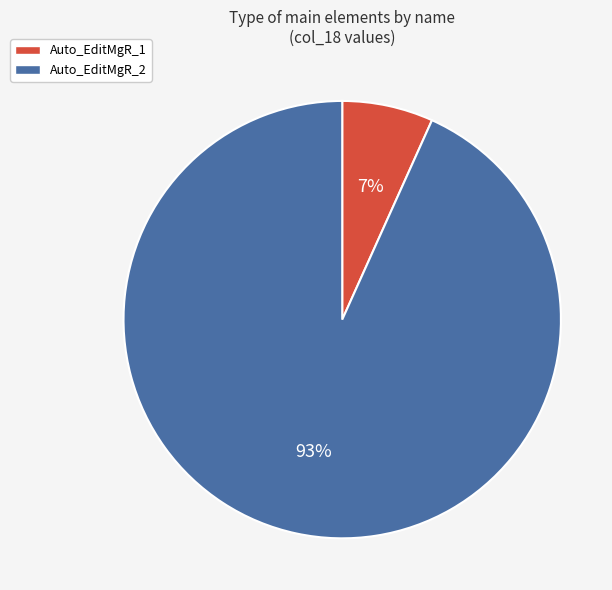

To the nearest percent, what percentage of the pie is Auto_EditMgR_1?

7%